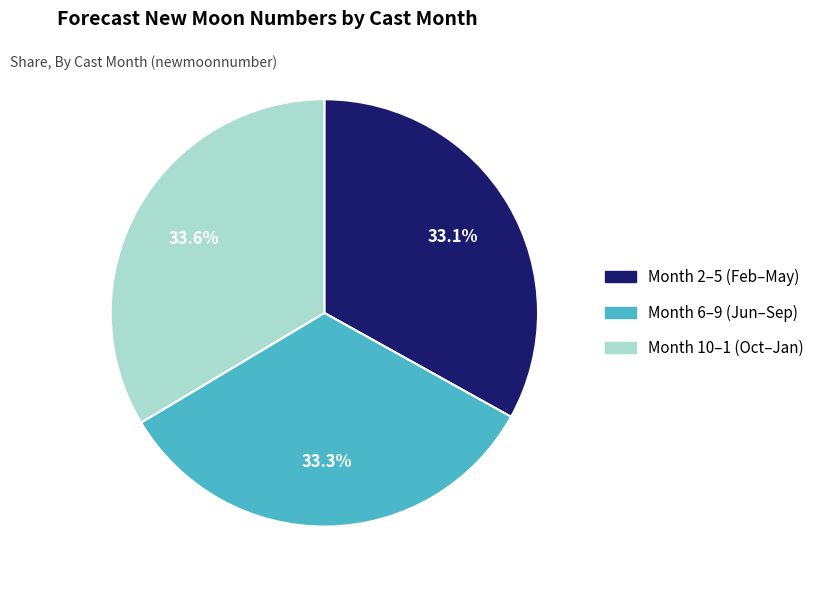

Is there any slice that represents more than half of the pie?

No